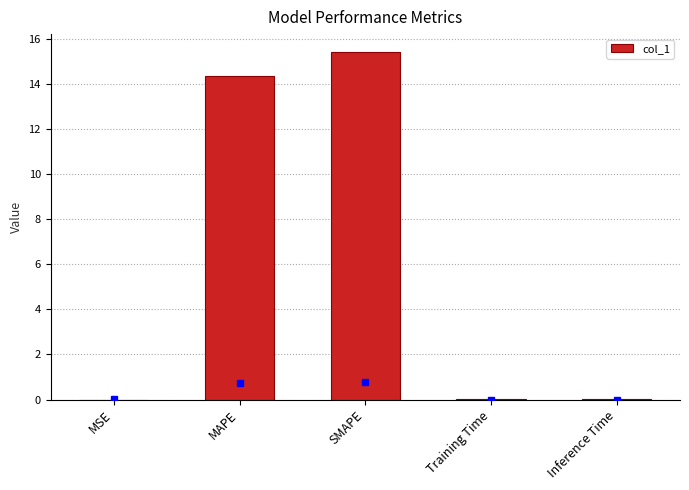

What is the change in value from MAPE to SMAPE?

+1.1